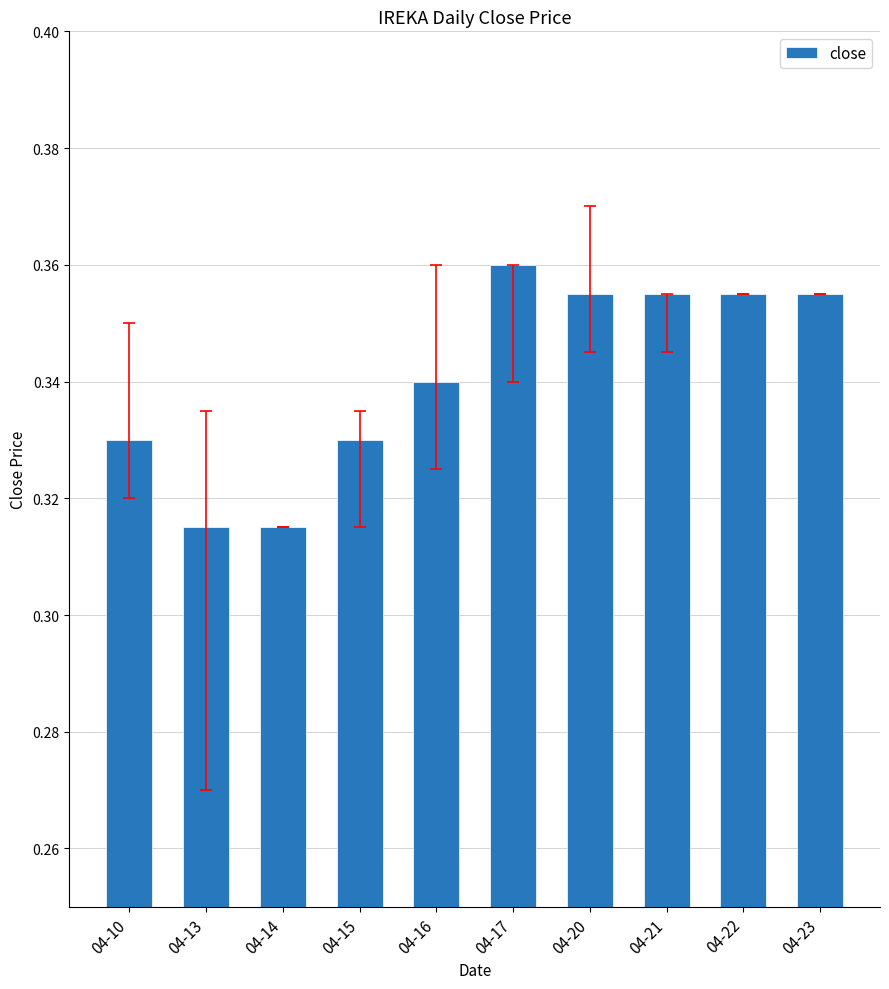

Which label corresponds to the largest value in the chart?

04-17